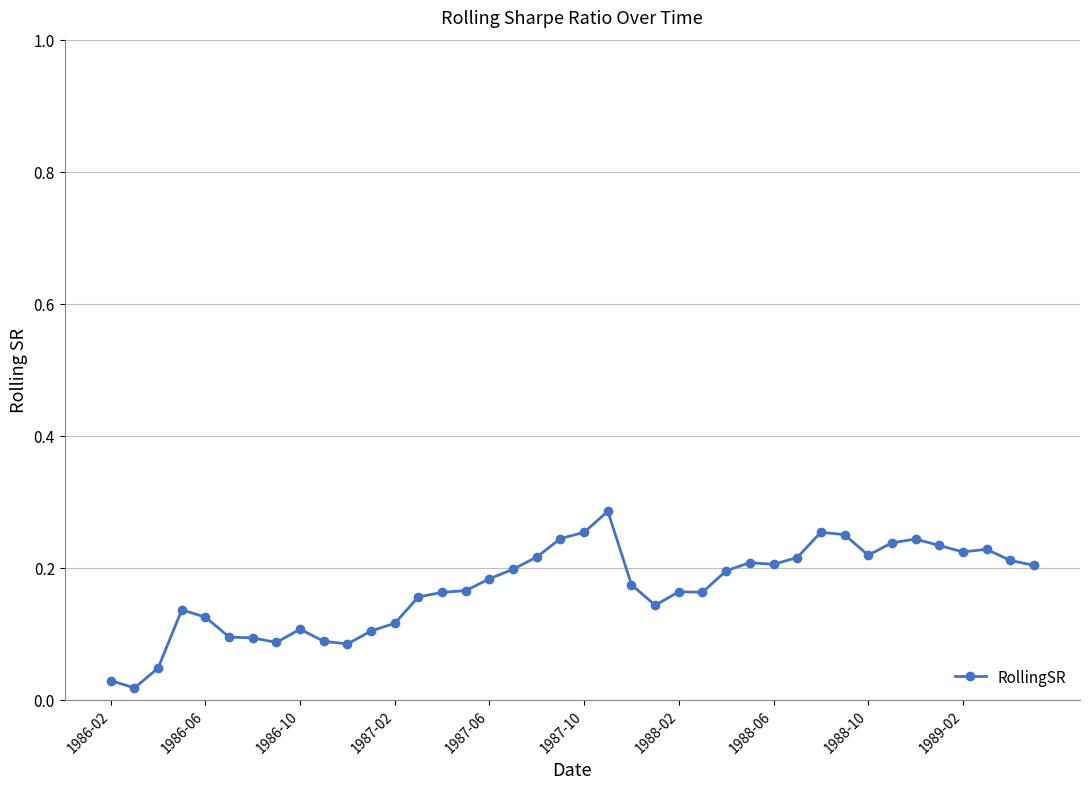

What is the sum of all values?

6.8